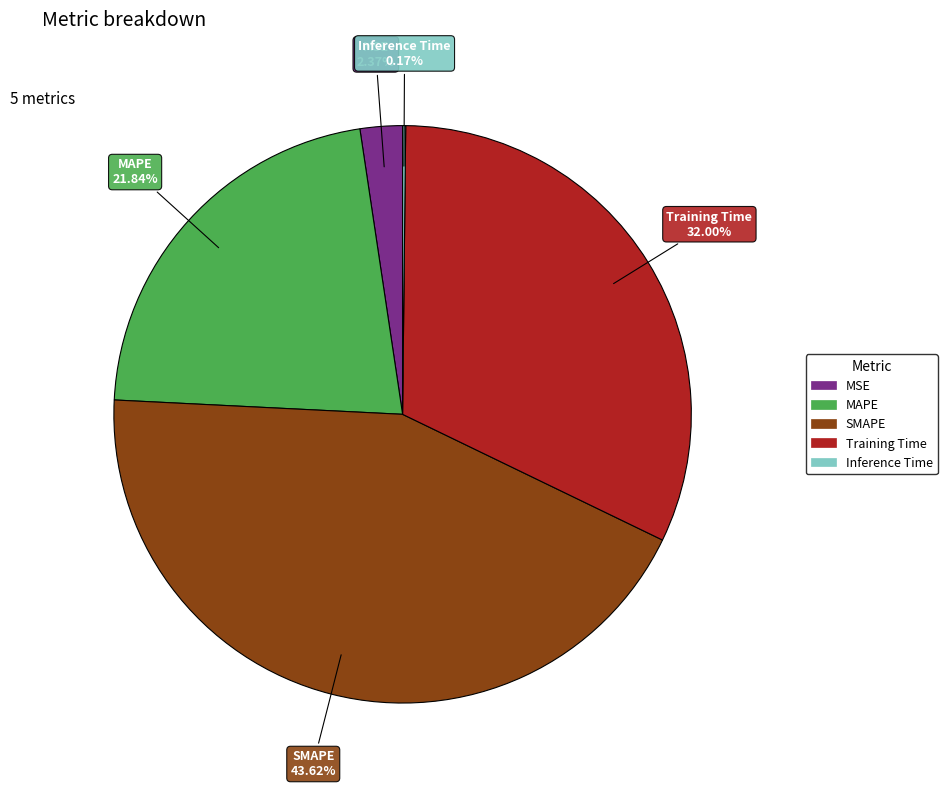

What is the ratio of the value at SMAPE to the value at Training Time?

1.4